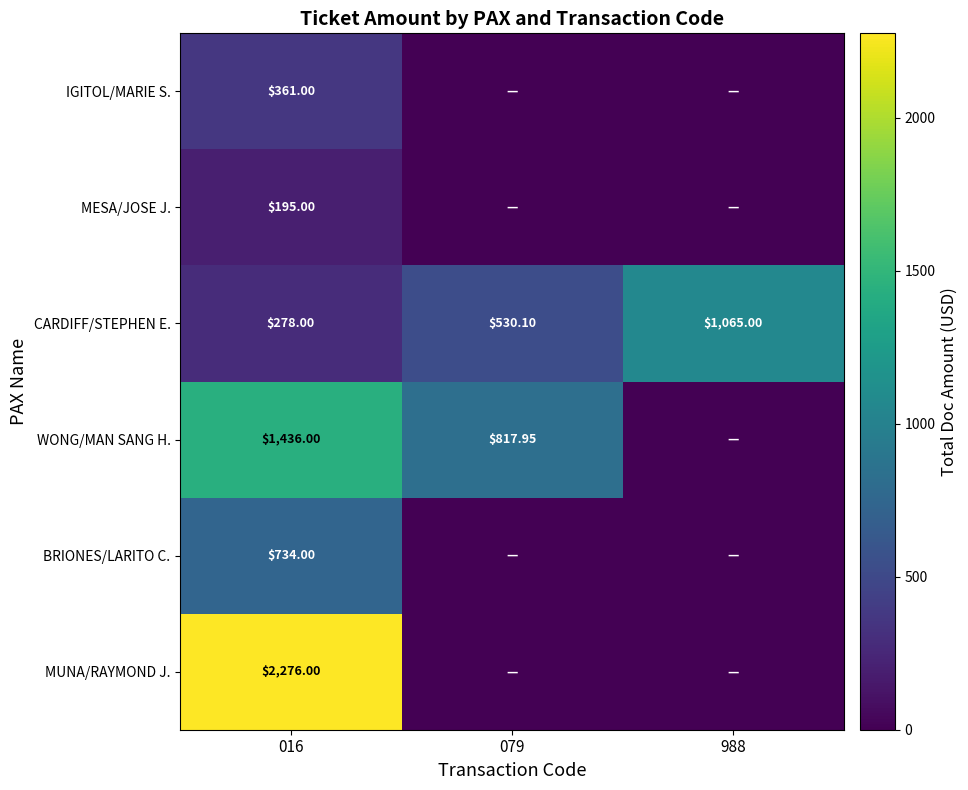

Is the value of WONG/MAN SANG H. at 016 greater than the value of CARDIFF/STEPHEN E. at 016?

Yes